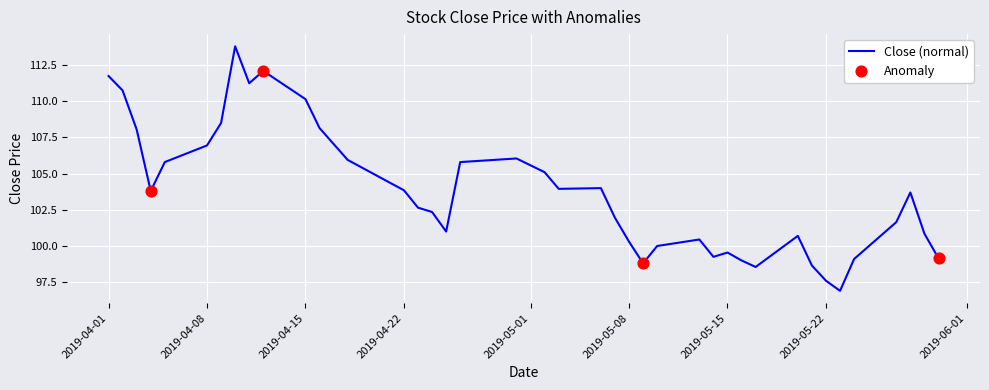

What is the smallest value displayed?

96.9